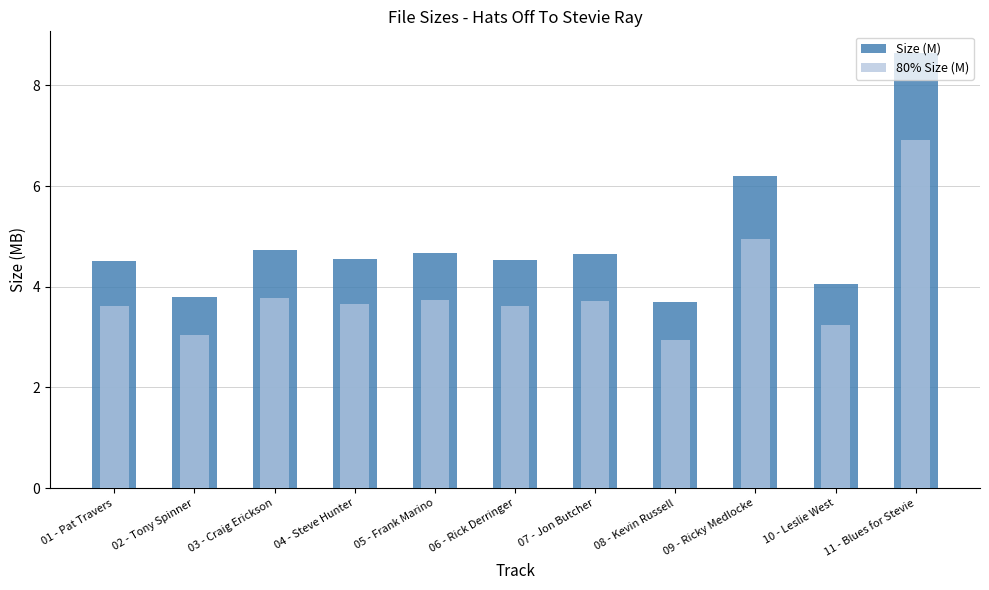

The Size (M) series shows 8.6 at 11 - Blues for Stevie. True or false?

True